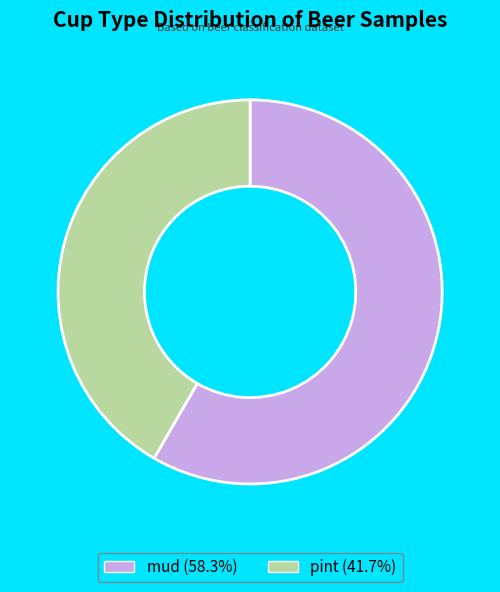

What is the ratio of the value at pint (41.7%) to the value at mud (58.3%)?

0.7